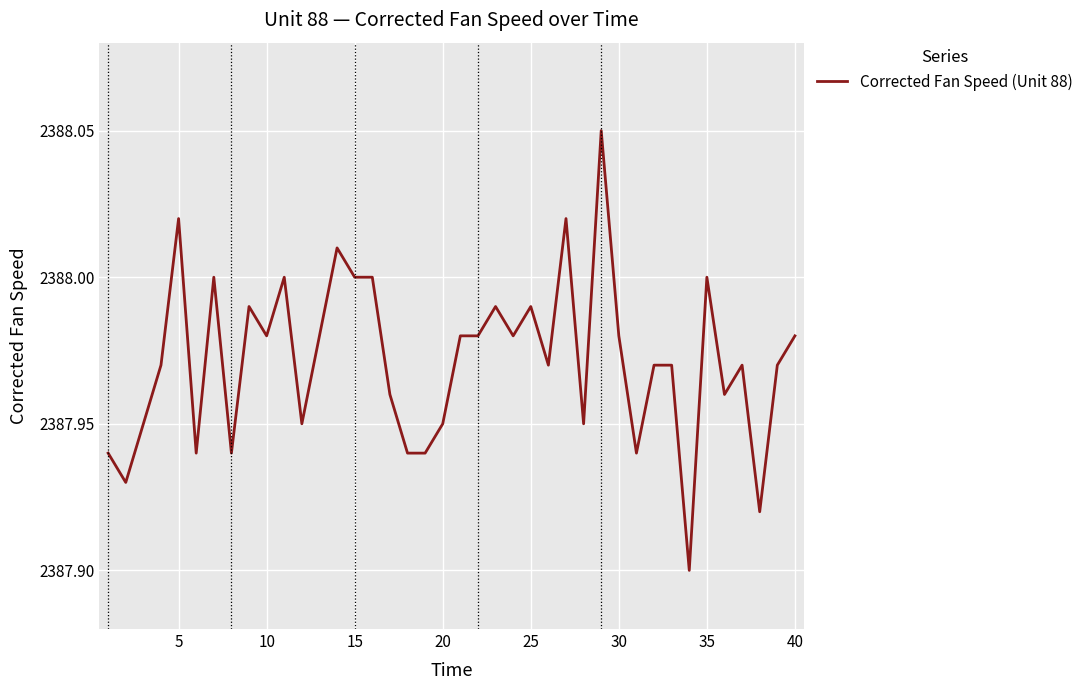

Does the chart have visible grid lines?

Yes